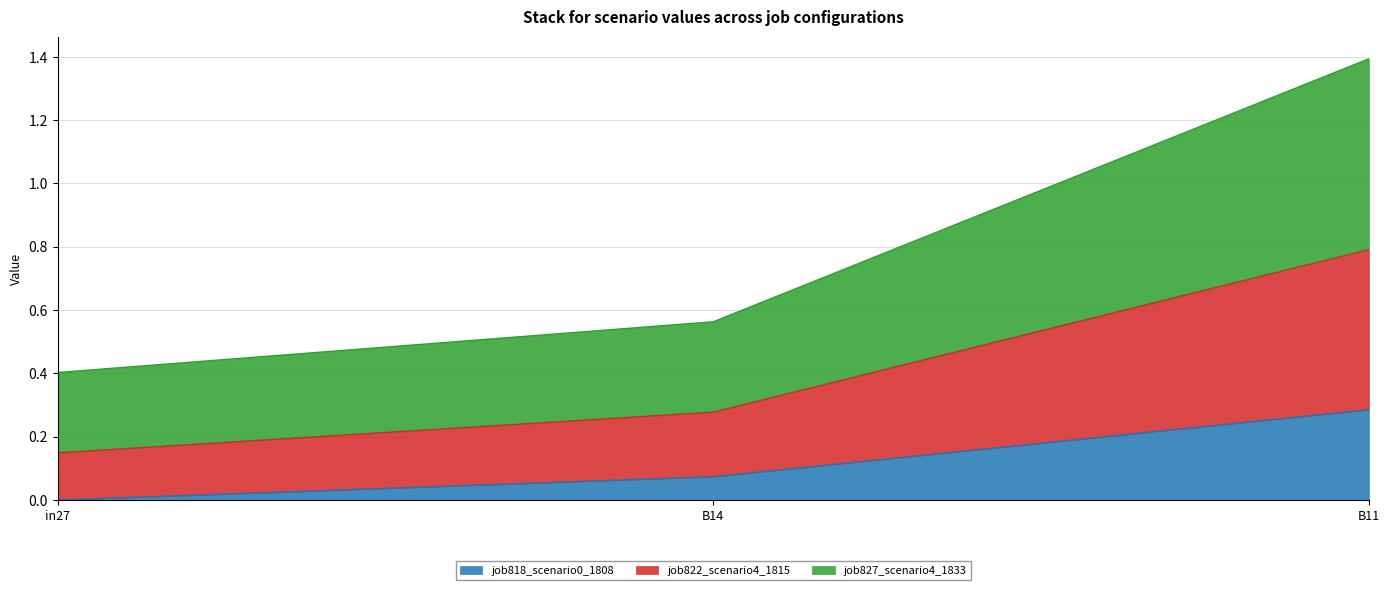

At which label is job827_scenario4_1833 closest to 0?

in27